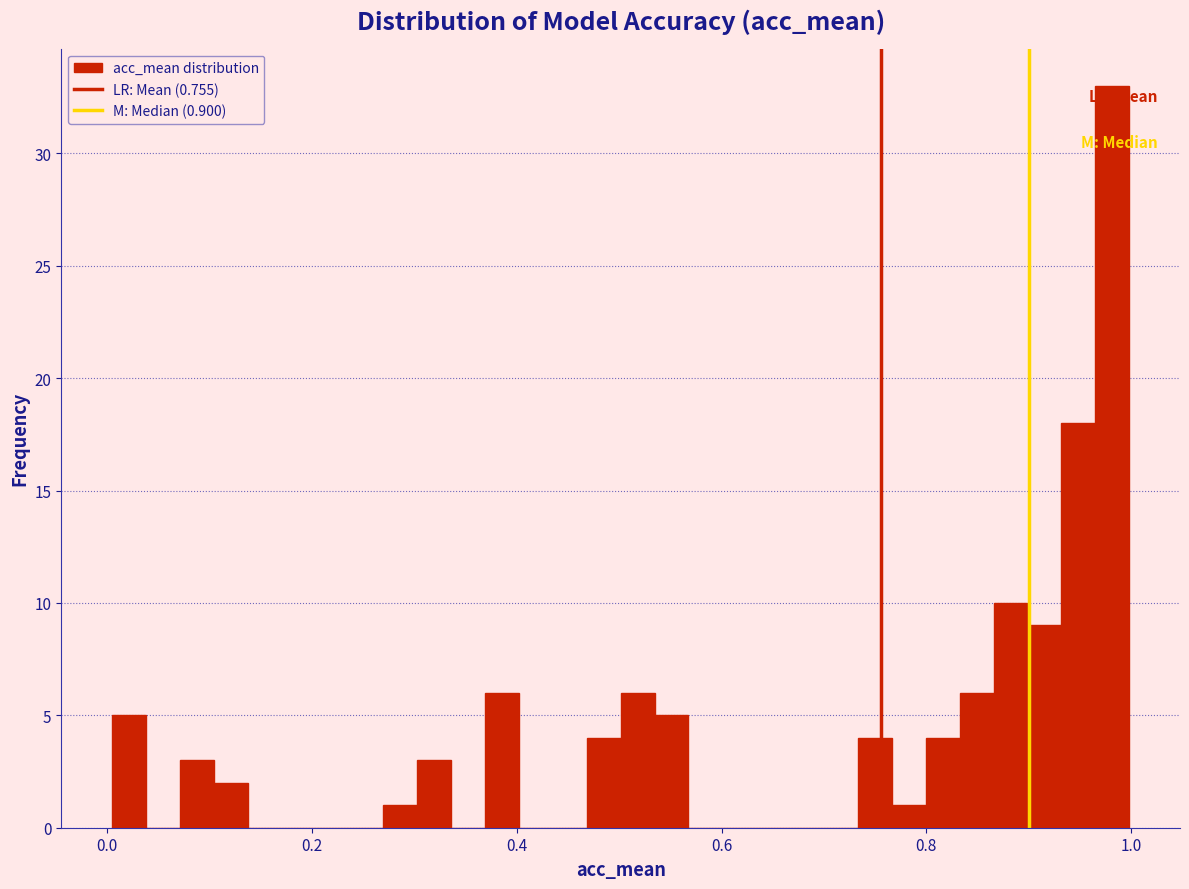

Read against the x-axis, roughly where is the centre of the tallest bar?

0.98